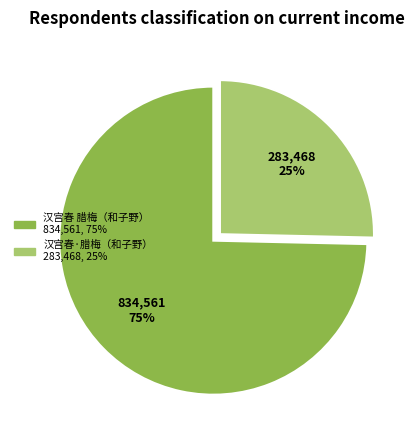

How many slices are in this pie chart?

2